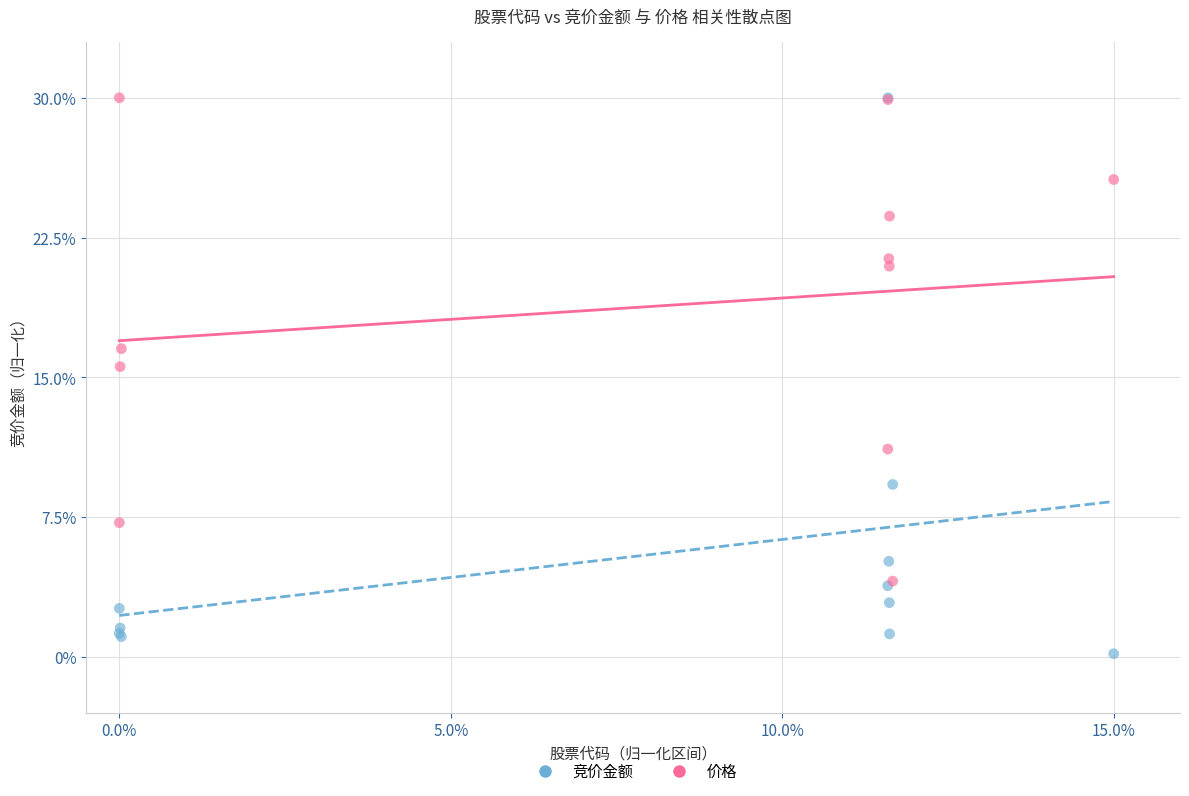

In the 价格 series, what Y value is closest to 17?

16.5